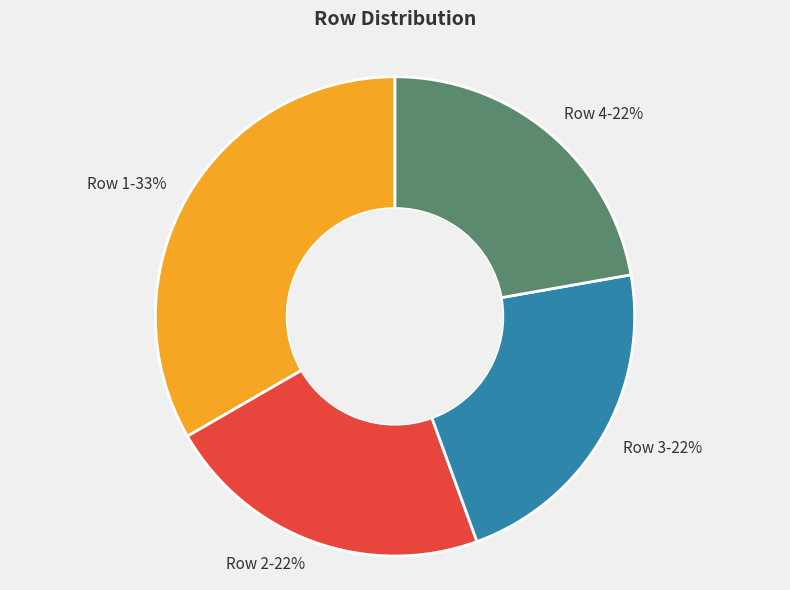

Combined, do Row 2-22% and Row 4-22% account for over 50%?

No